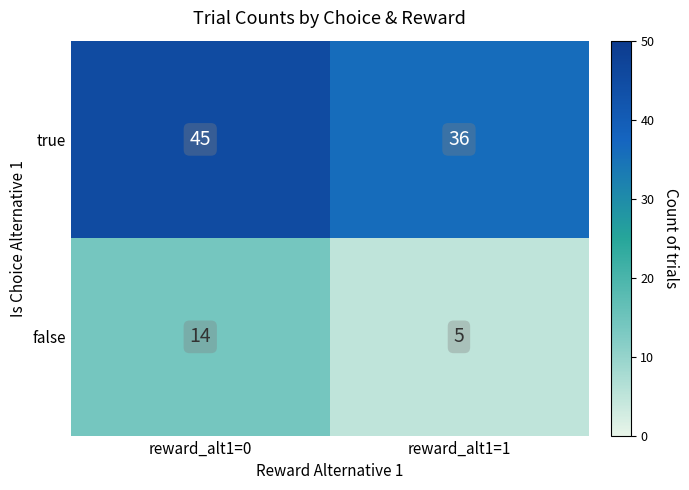

The value of true at reward_alt1=1 is 36. True or false?

True